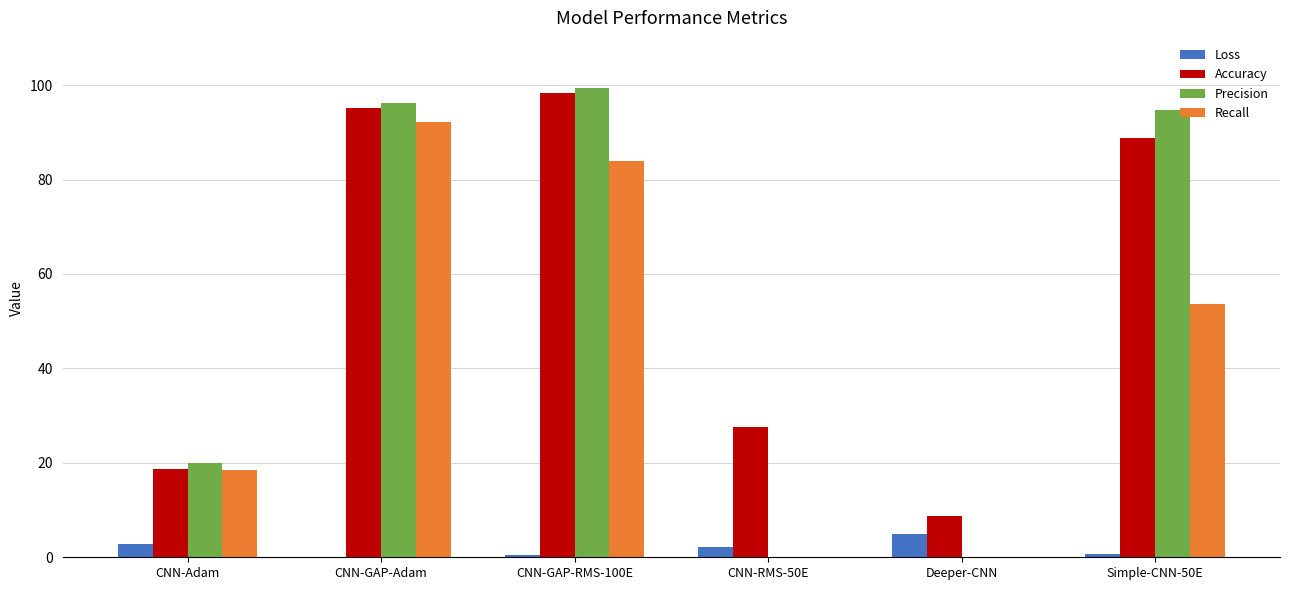

Which series has the largest range (max minus min)?

Precision